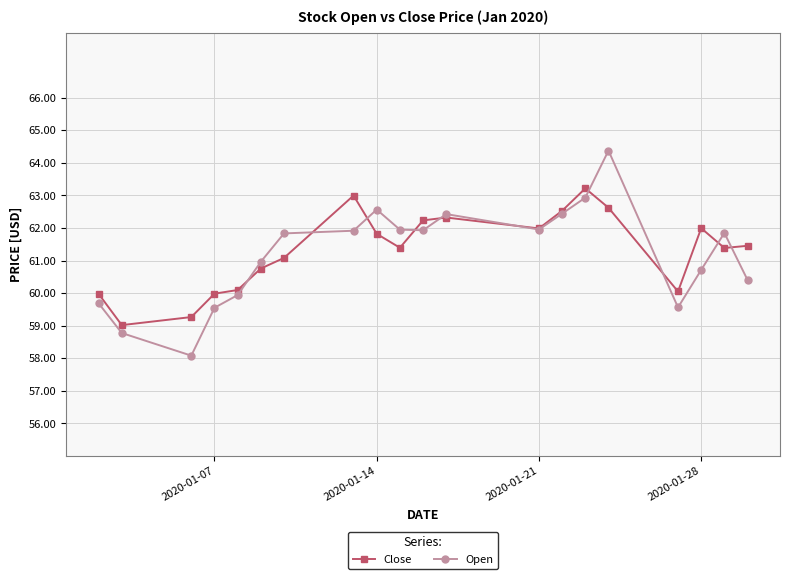

Which series has the widest spread of values?

Open